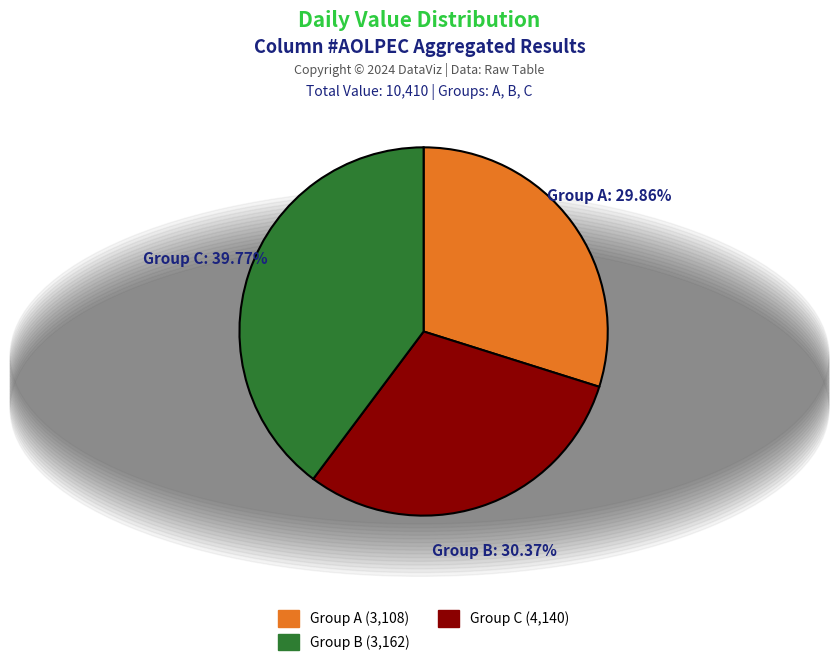

Is there a majority slice in this chart?

No